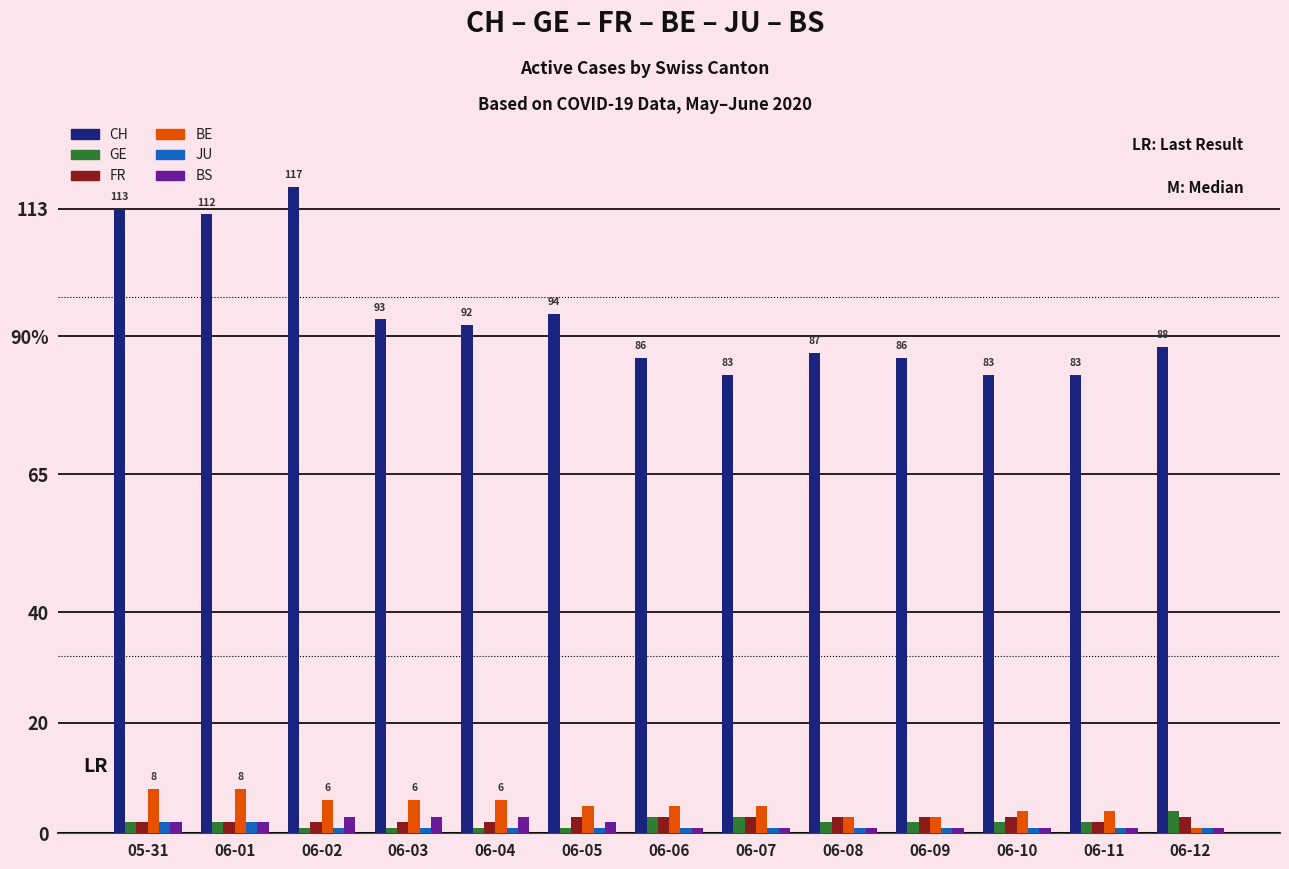

What is the label of the 5th bar from the right?

06-08